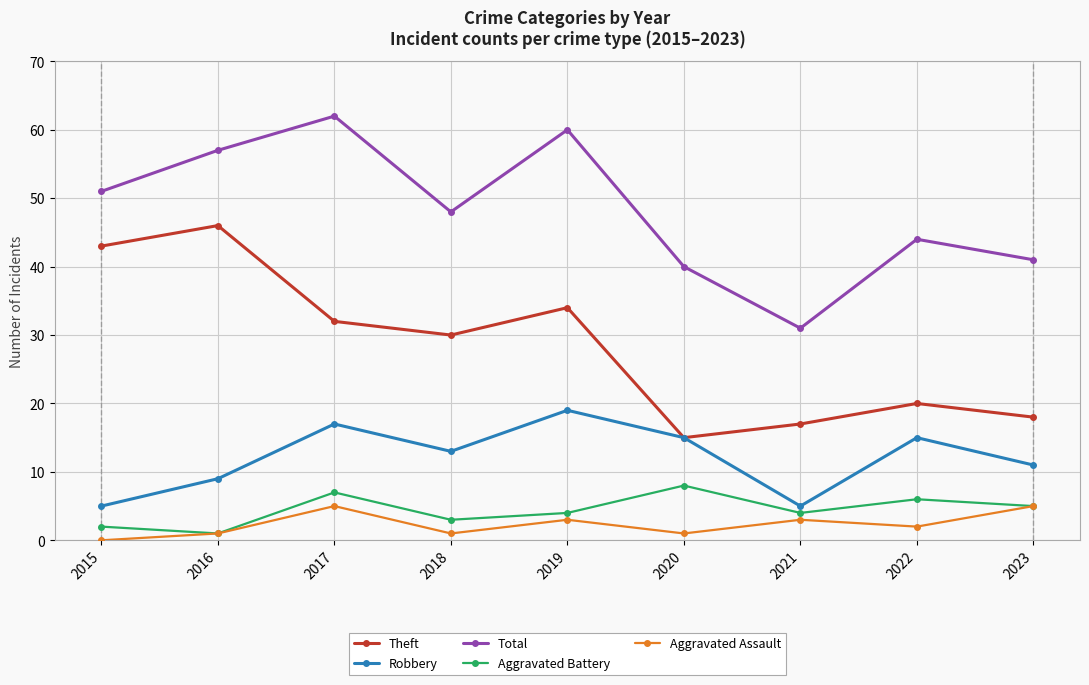

Reading left to right, what are all the values shown in this chart?

Theft: 43	46	32	30	34	15	17	20	18
Robbery: 5	9	17	13	19	15	5	15	11
Total: 51	57	62	48	60	40	31	44	41
Aggravated Battery: 2	1	7	3	4	8	4	6	5
Aggravated Assault: 0	1	5	1	3	1	3	2	5